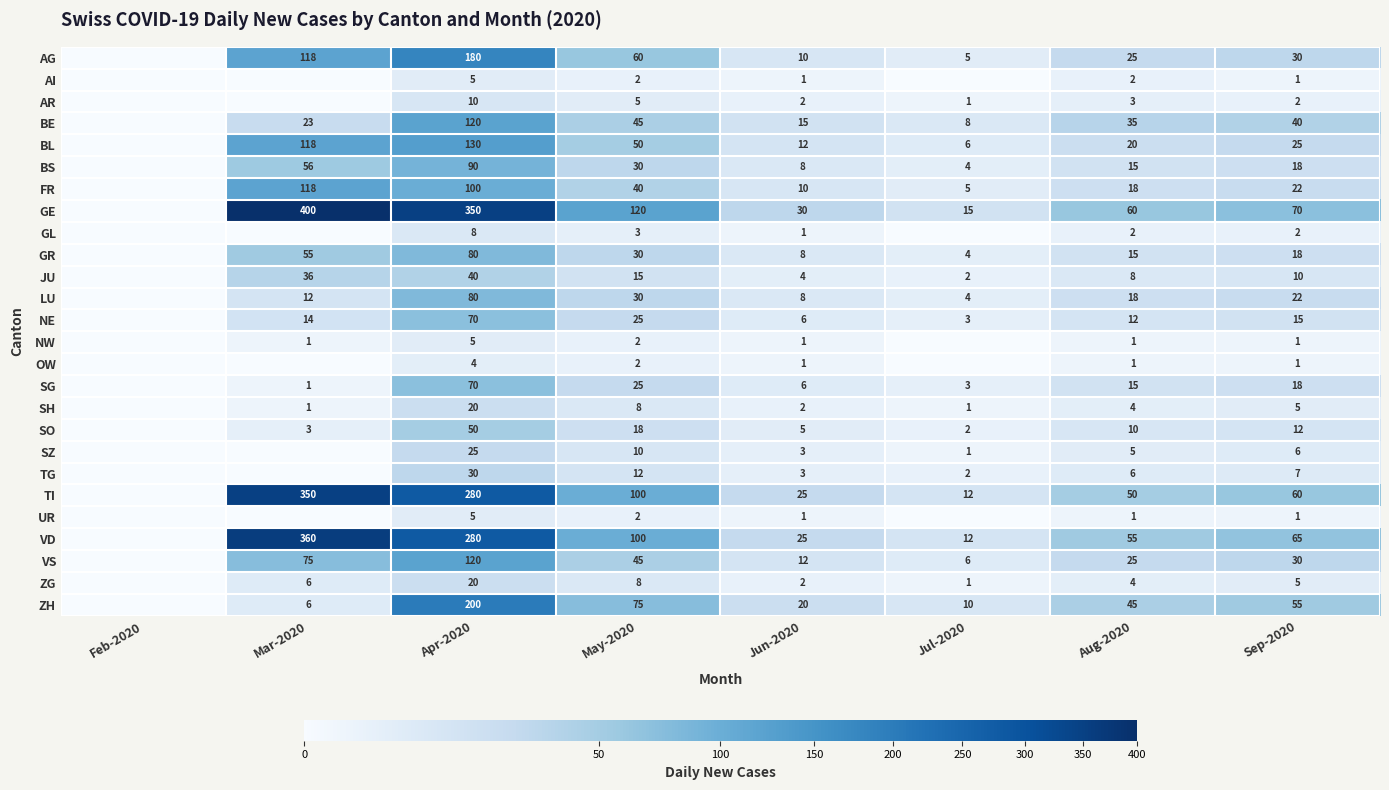

What is the difference between the NE values at Jun-2020 and May-2020?

19